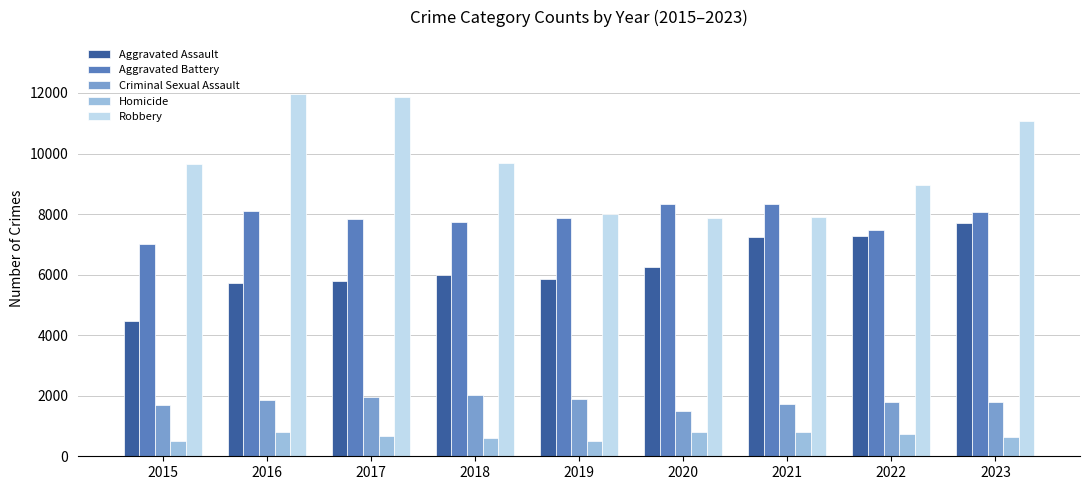

What are all the series names shown in the legend?

Aggravated Assault, Aggravated Battery, Criminal Sexual Assault, Homicide, Robbery